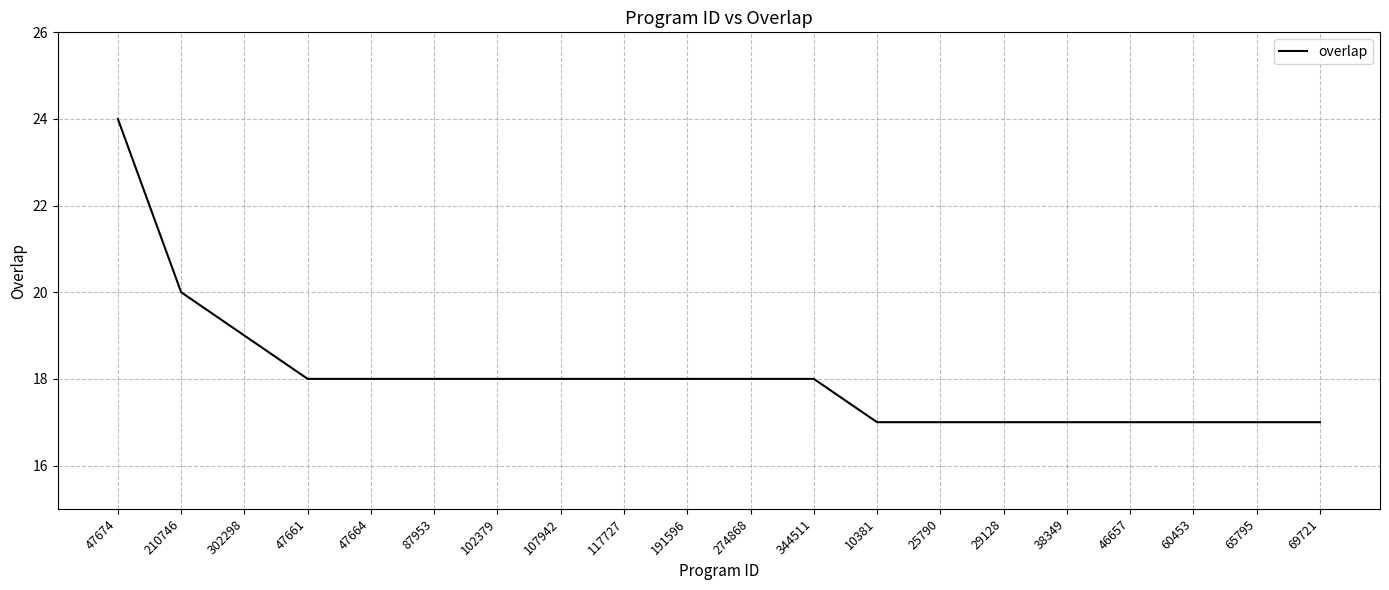

Reading left to right, list all the values displayed in this chart.

24	20	19	18	18	18	18	18	18	18	18	18	17	17	17	17	17	17	17	17